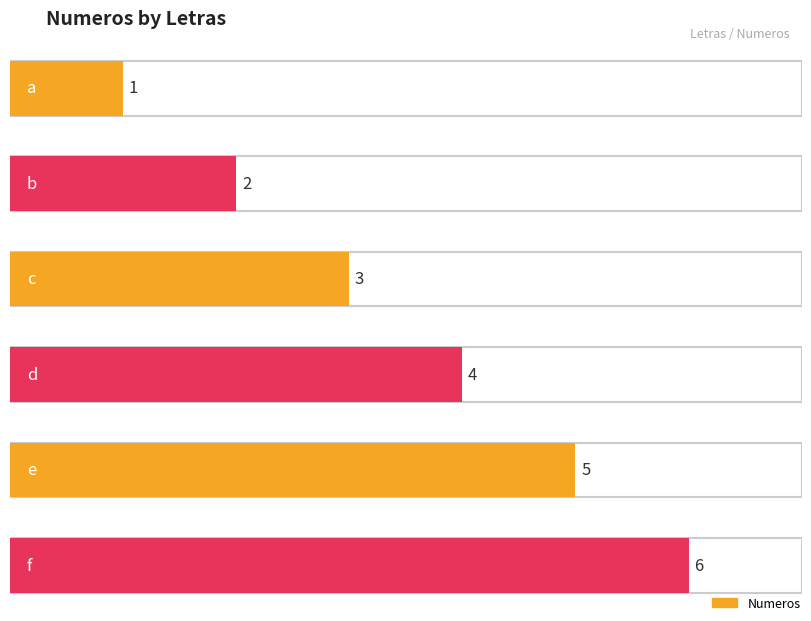

Rank the categories by value from lowest to highest.

a, b, c, d, e, f